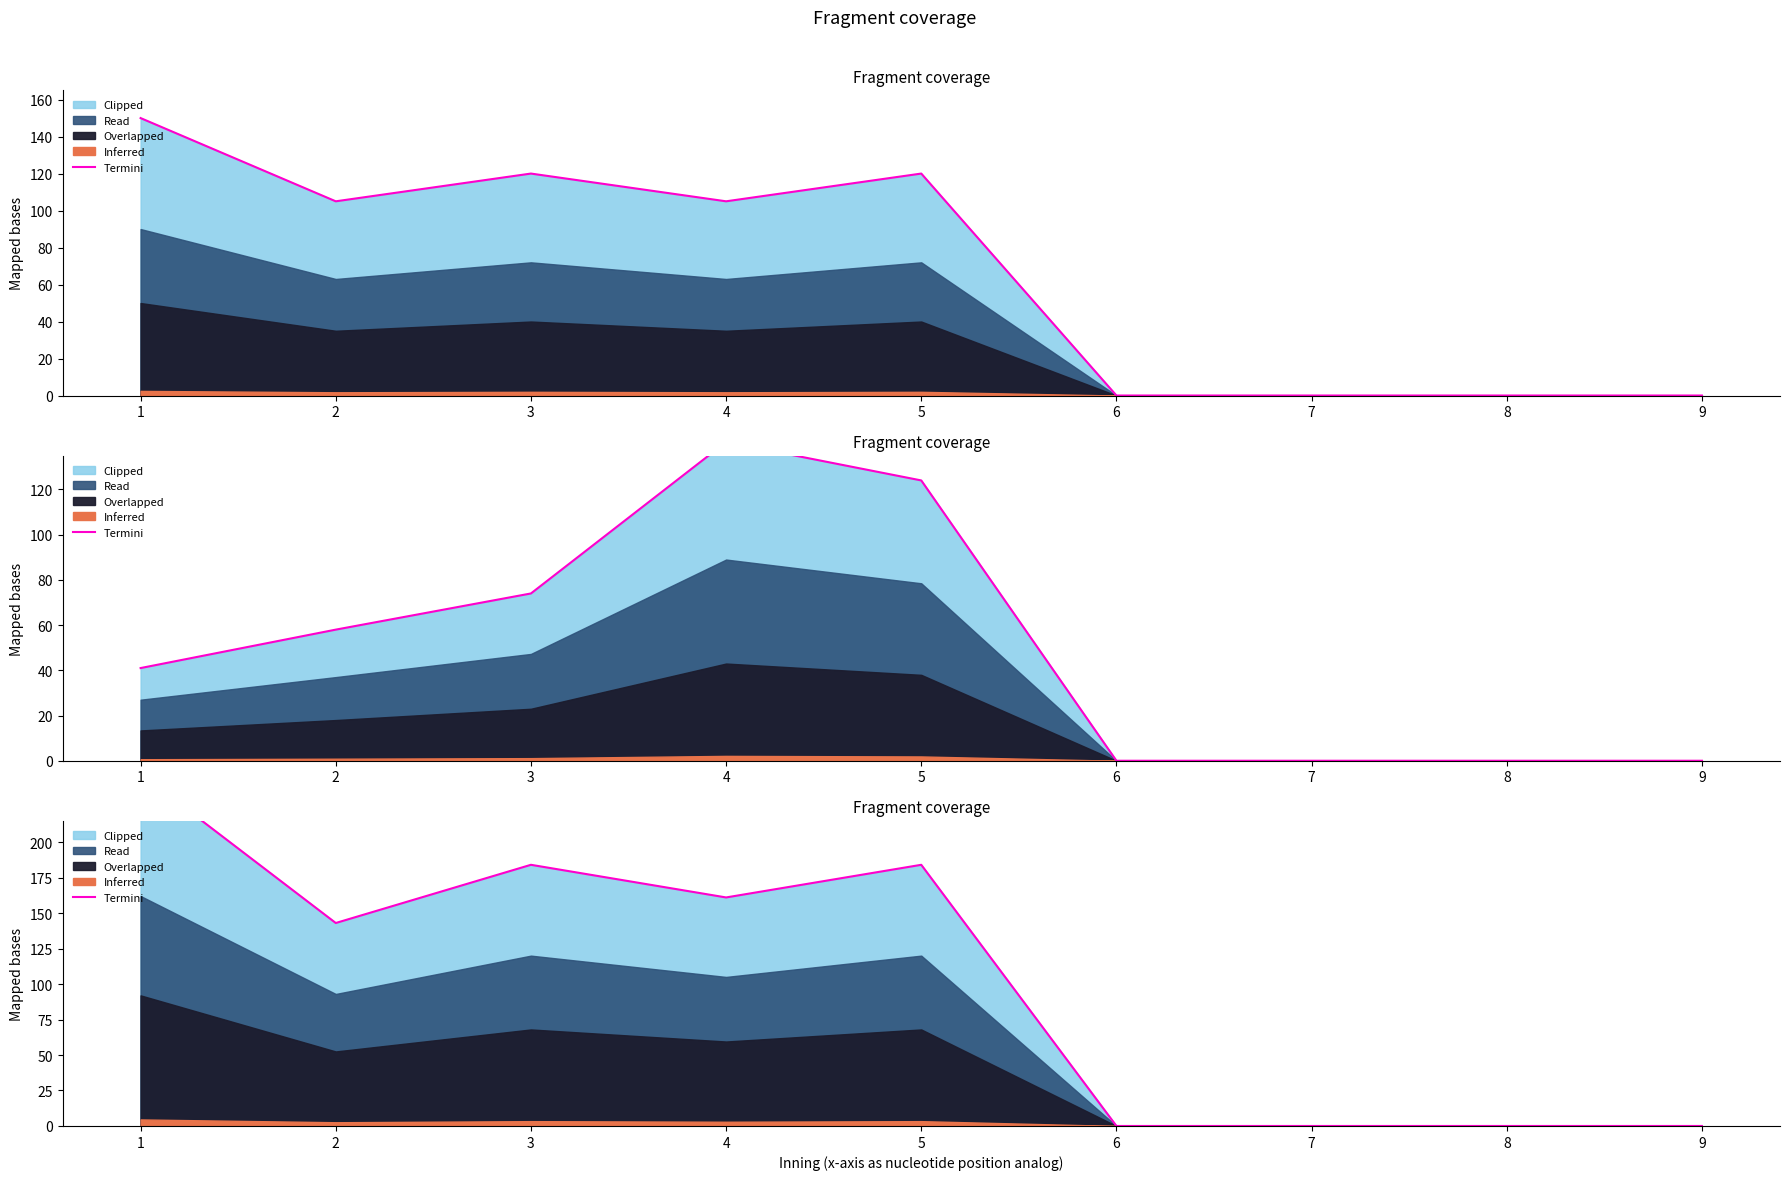

Reading left to right, extract all data points from this chart.

248	143	184	161	184	0	0	0	0